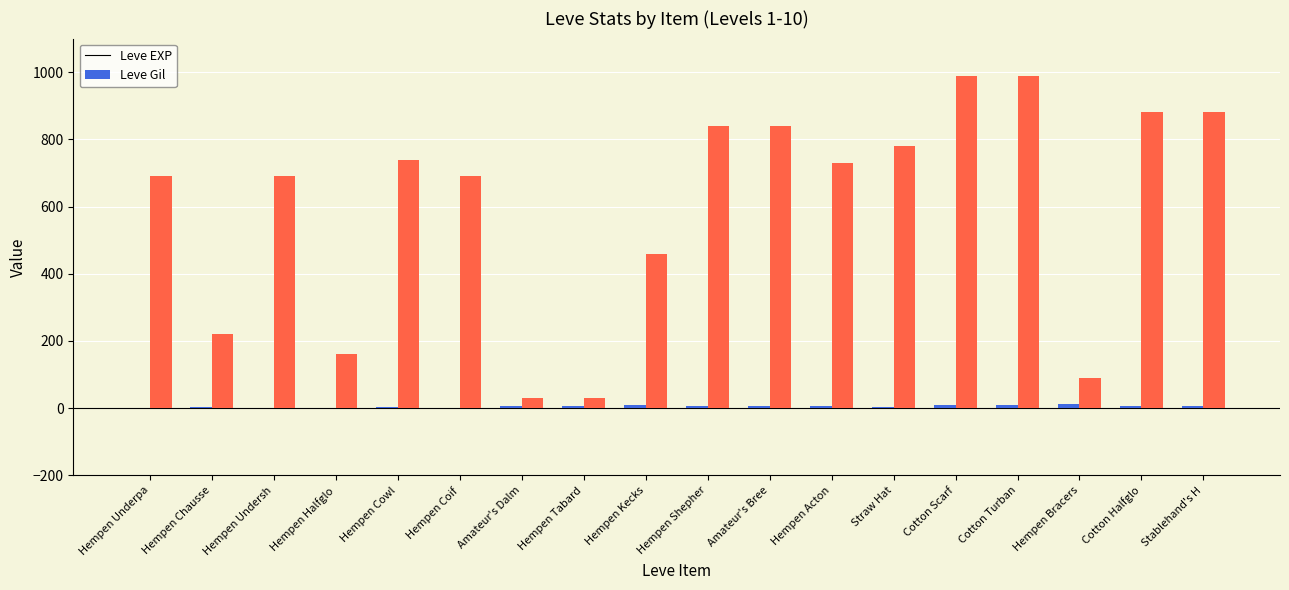

The value of Leve Gil at Cotton Scarf is 332. True or false?

False